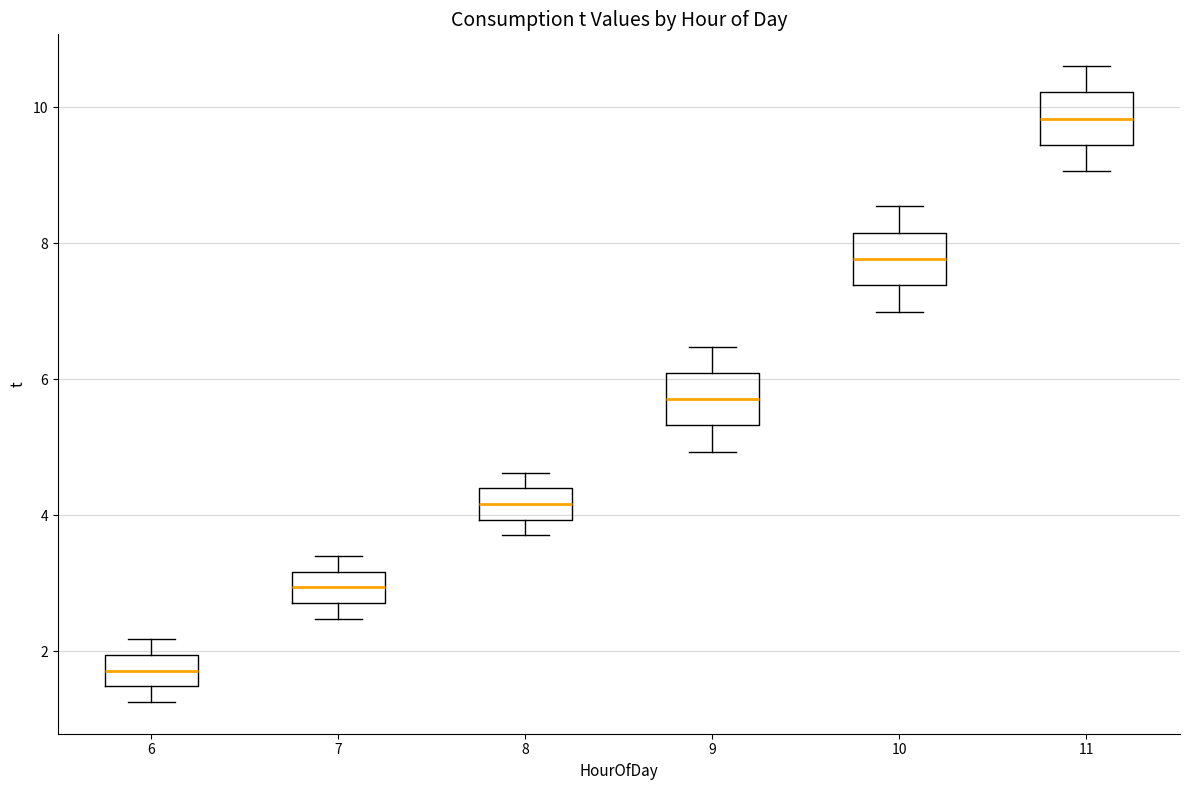

Which box has the highest median line?

11